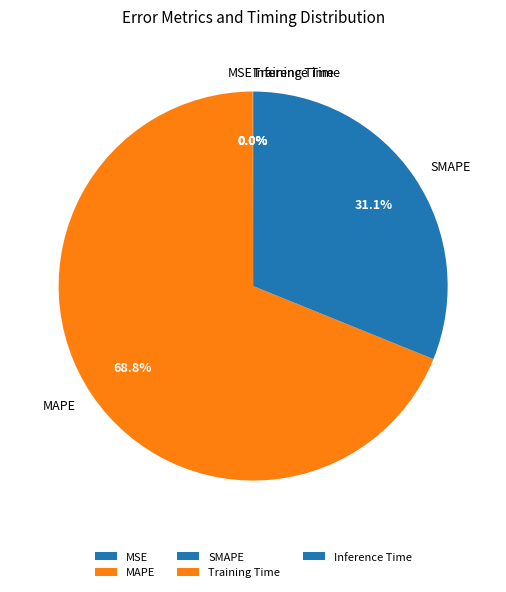

Does any single category account for the majority?

Yes